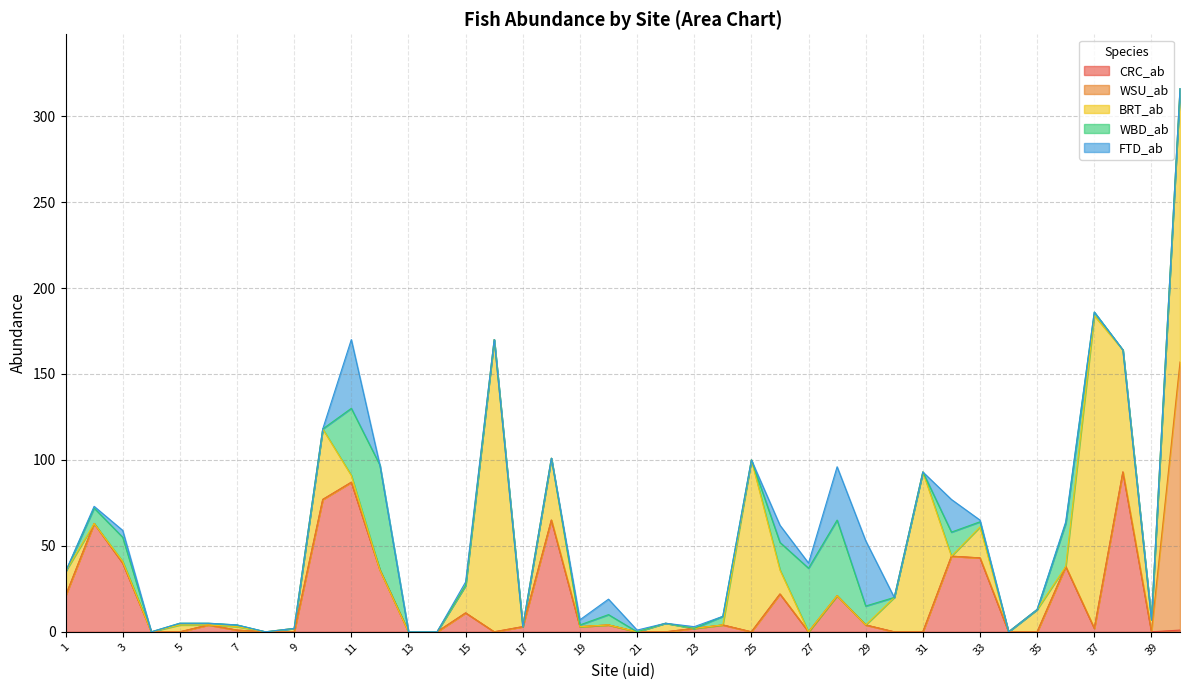

What are all the series names shown in the legend?

CRC_ab, WSU_ab, BRT_ab, WBD_ab, FTD_ab